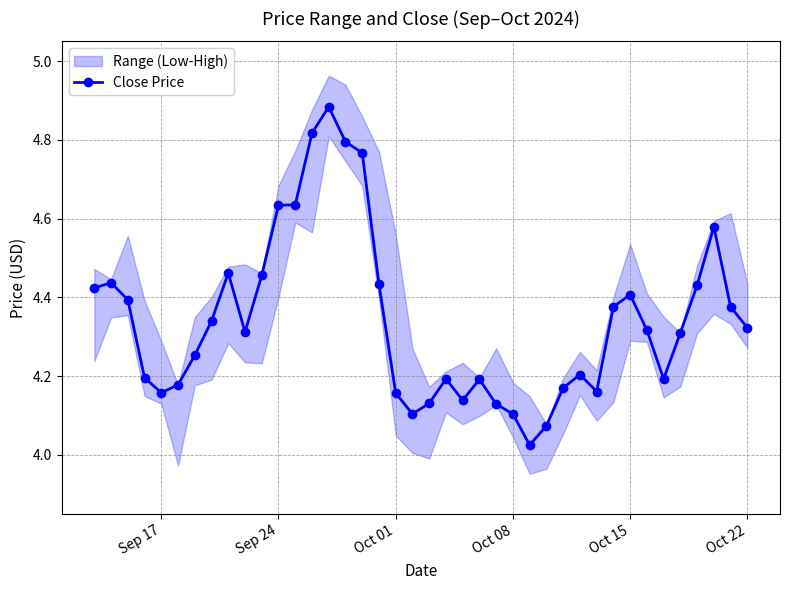

What is the difference between the second highest and minimum values?

0.8